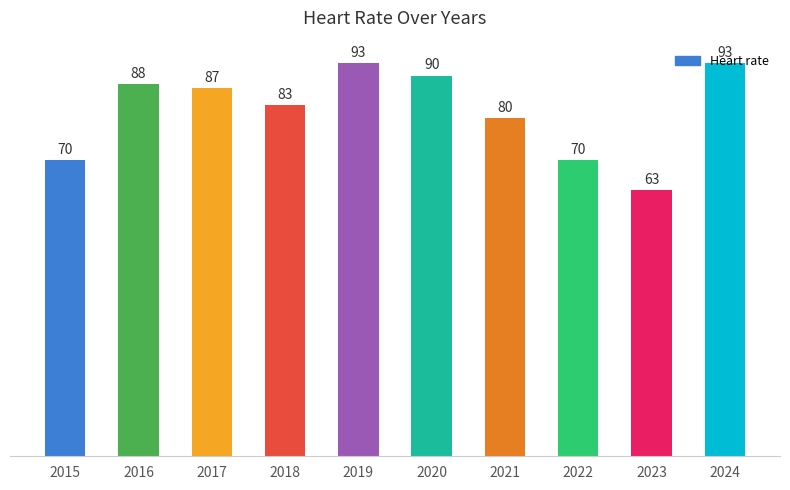

At which label is the value closest to 78?

2021